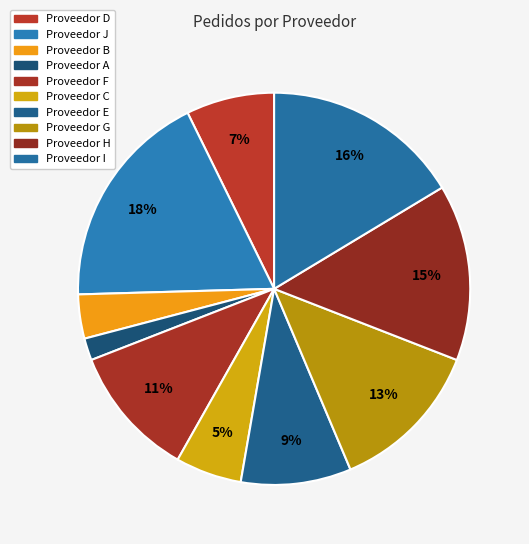

To the nearest percent, what portion does Proveedor J represent?

18%